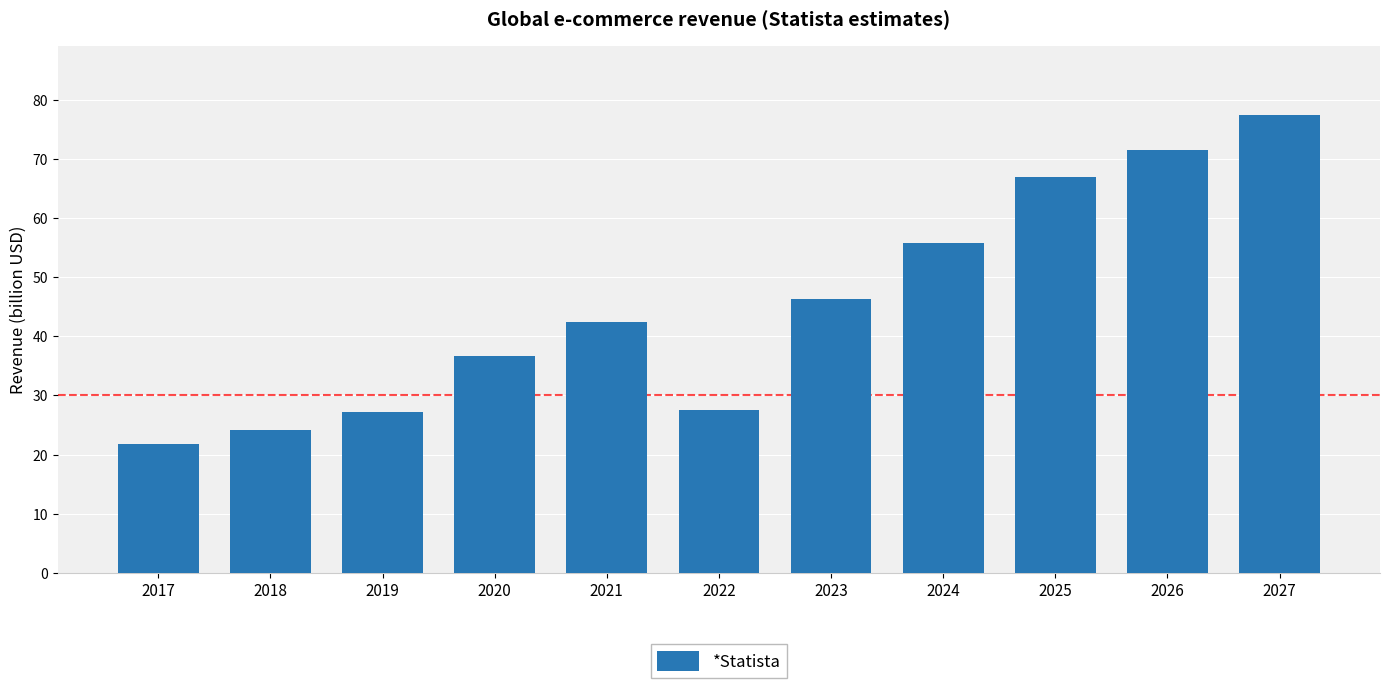

How many data points are above 42?

6